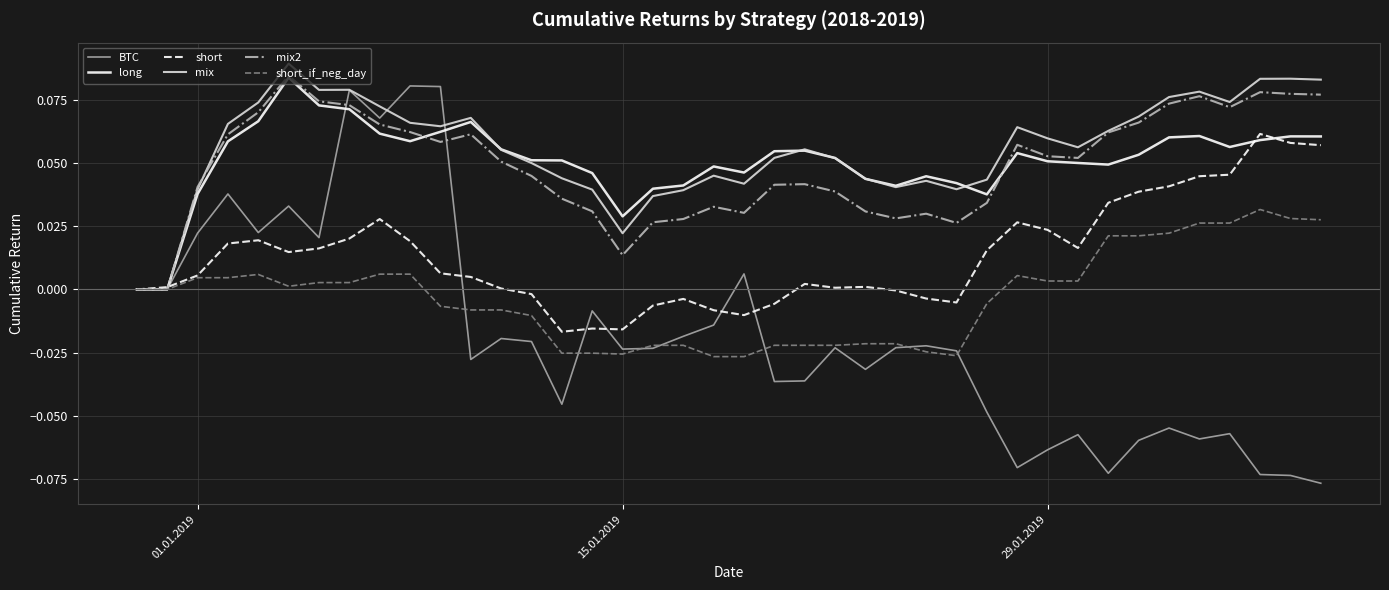

Which series has the widest spread of values?

BTC